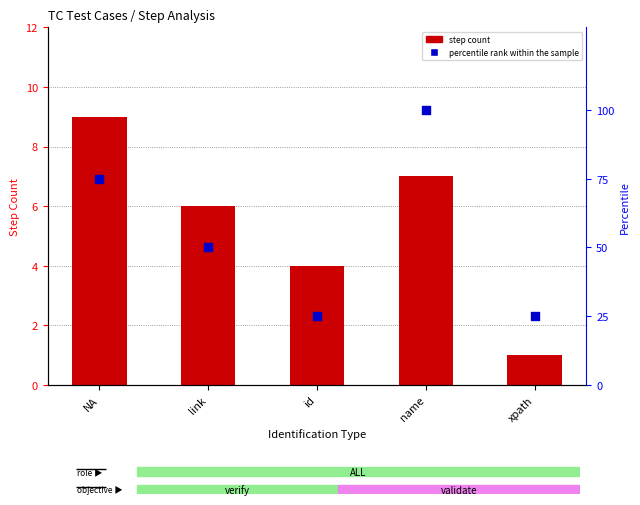

Which series reaches the maximum Y coordinate?

percentile rank within the sample